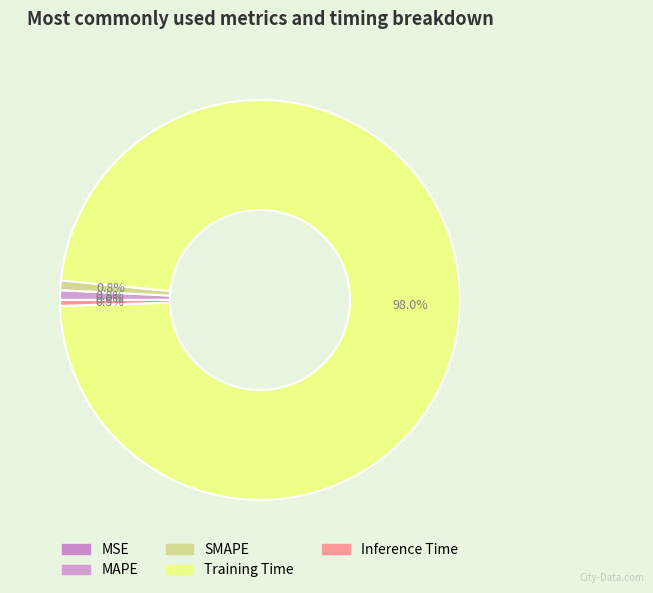

The SMAPE slice represents 11% of the pie. True or false?

False